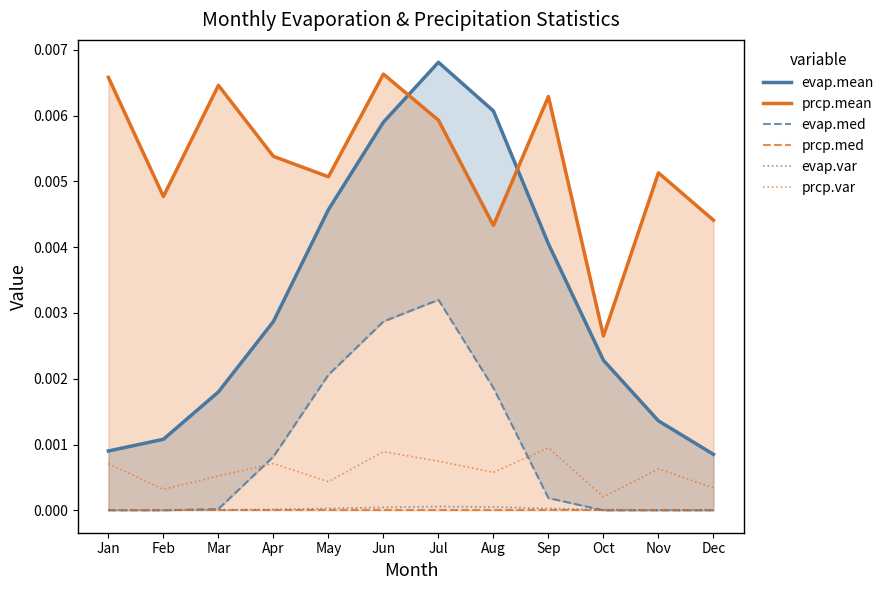

True or false: prcp.med has more than 1 points higher than both neighbors.

False